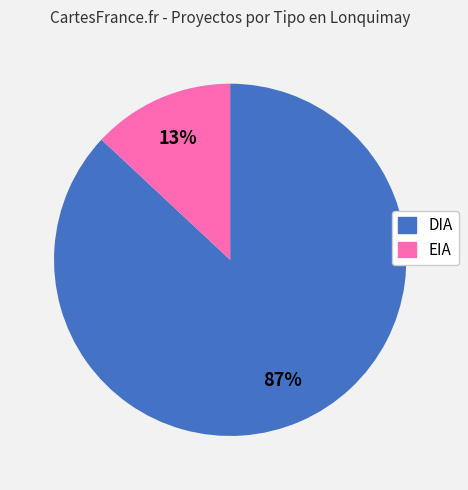

To the nearest percent, what portion does EIA represent?

13%